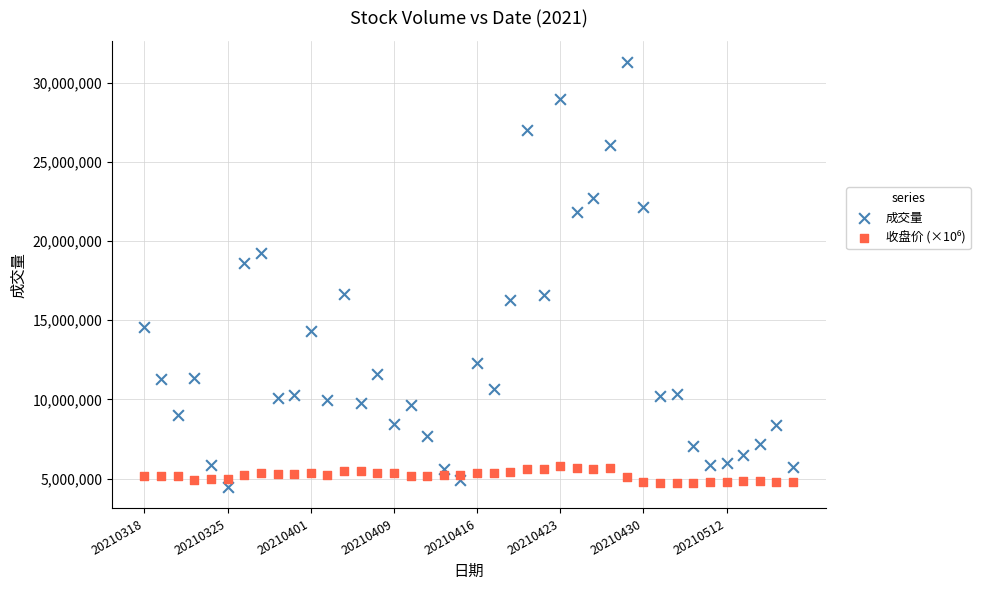

Across all series, what Y value is closest to 17876767?

18588612